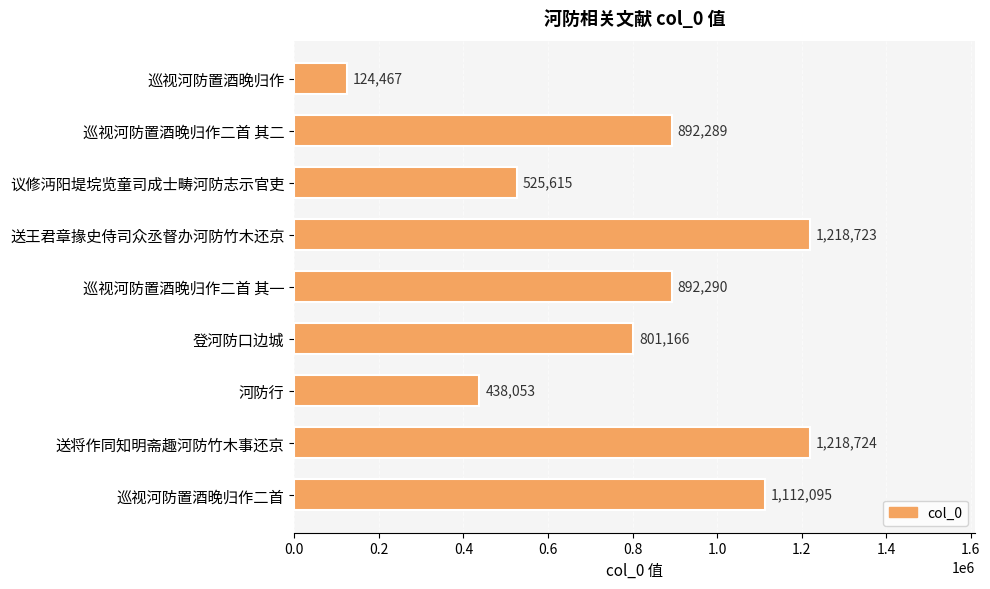

Between 巡视河防置酒晚归作二首 其二 and 送将作同知明斋趣河防竹木事还京, which is larger?

送将作同知明斋趣河防竹木事还京